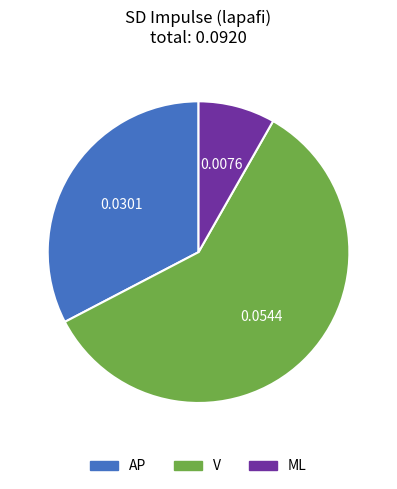

What is the majority slice?

V